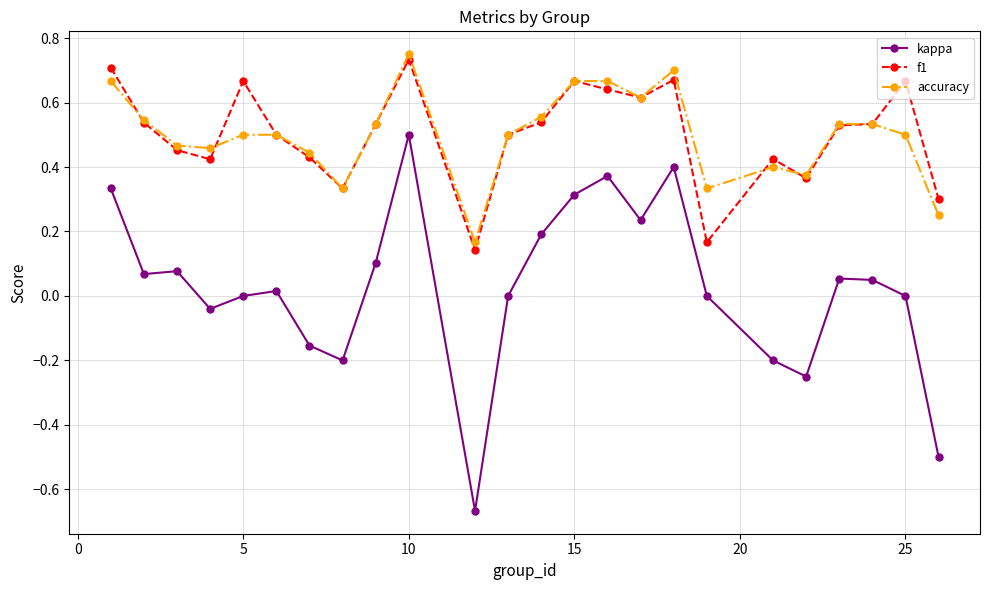

What is the sum of all f1 values?

12.1